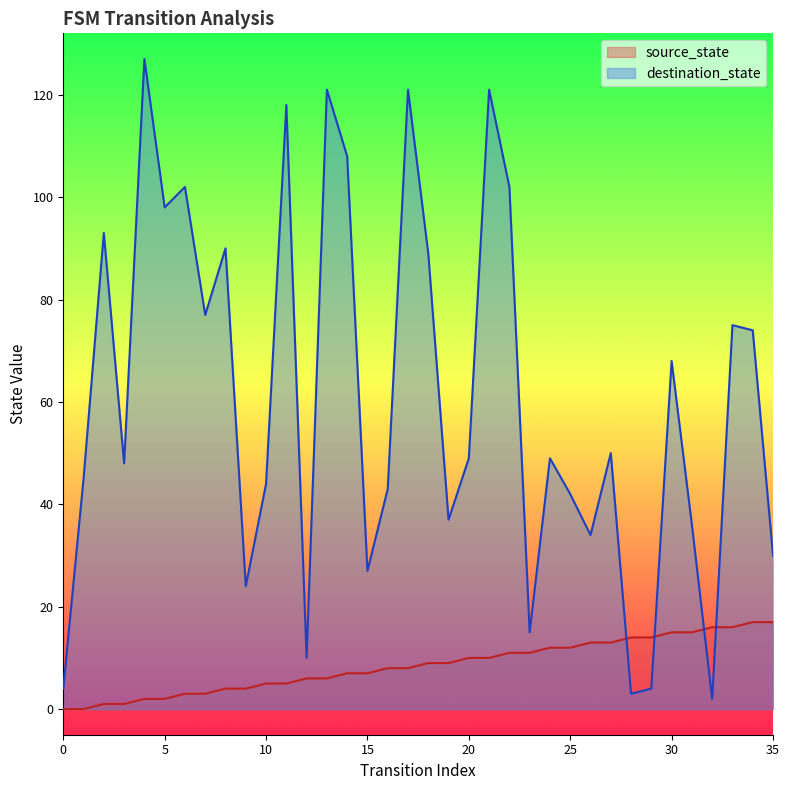

At which category does destination_state reach its first local peak?

2